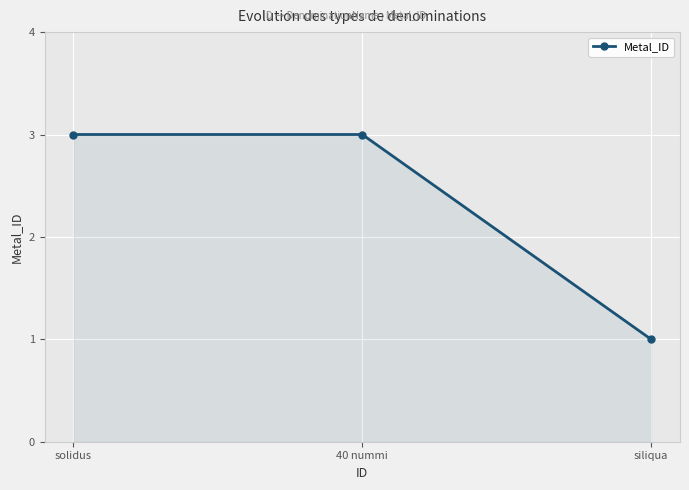

What is the value of the 1st point from the left?

3